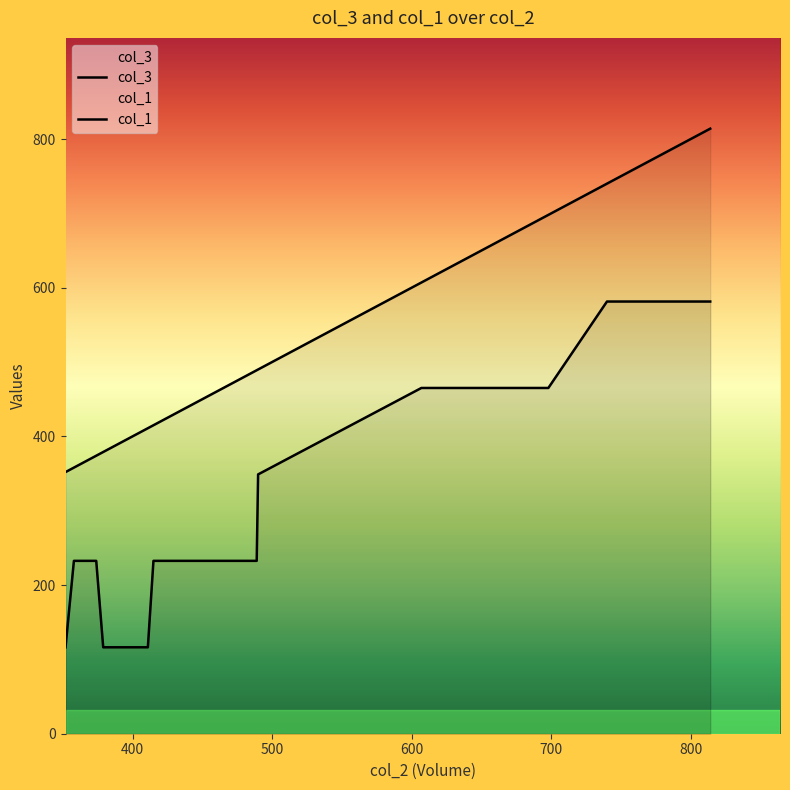

How many lines are shown in the chart?

2